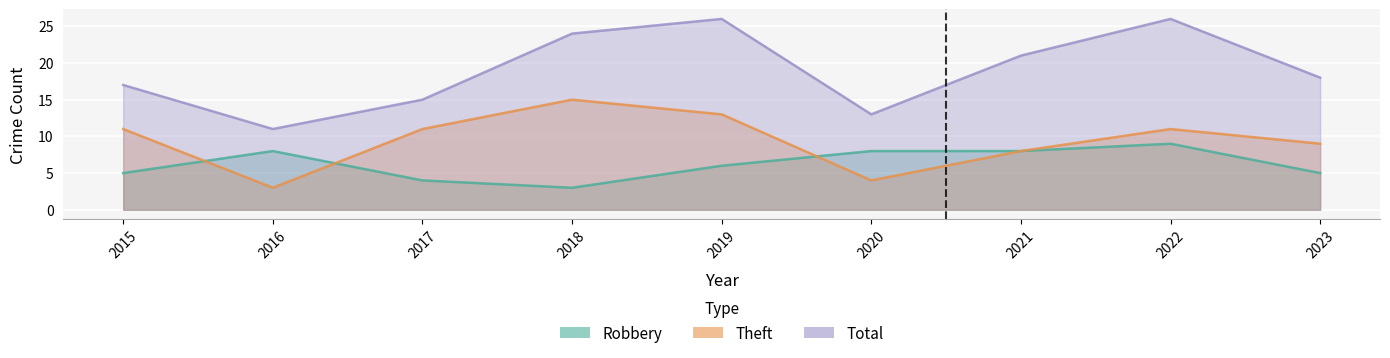

Which series has the widest spread of values?

Total